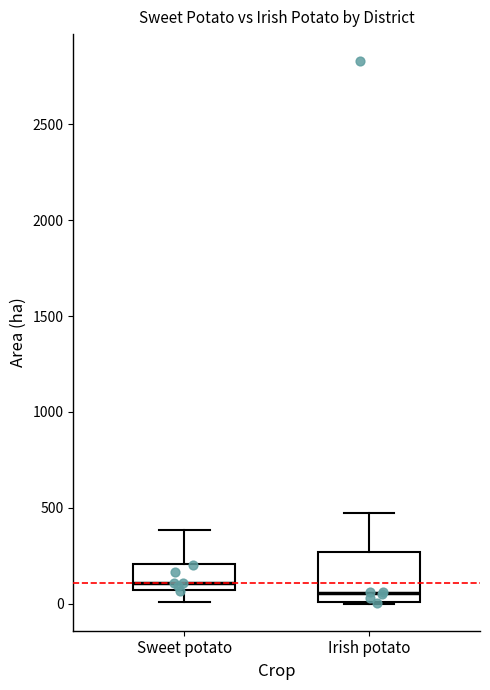

Reading left to right, read every box against the y-axis: the position of its median line, the range the box covers, and the ends of its whiskers. The values are not printed on the chart, so give them approximately, as read against the axis.

Sweet potato: median 100, box 50 to 200, whiskers 0 to 400
Irish potato: median 50, box 0 to 250, whiskers 0 to 450